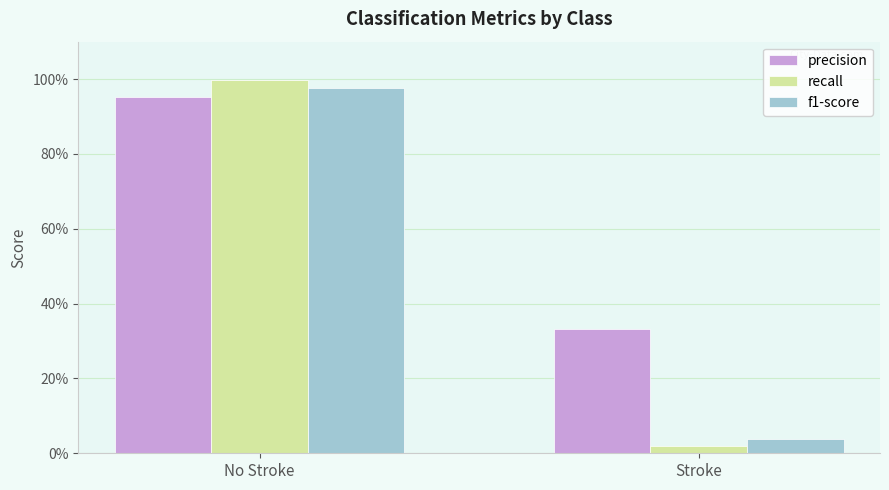

List the series in order of their peak value, lowest first.

precision, f1-score, recall